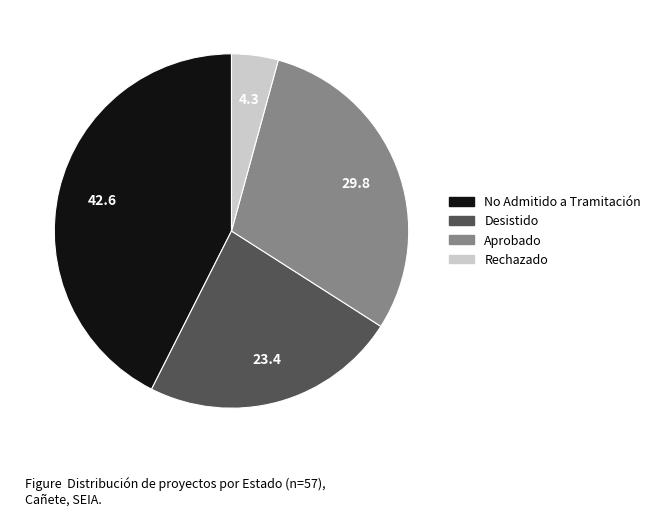

How many slices are in this pie chart?

4